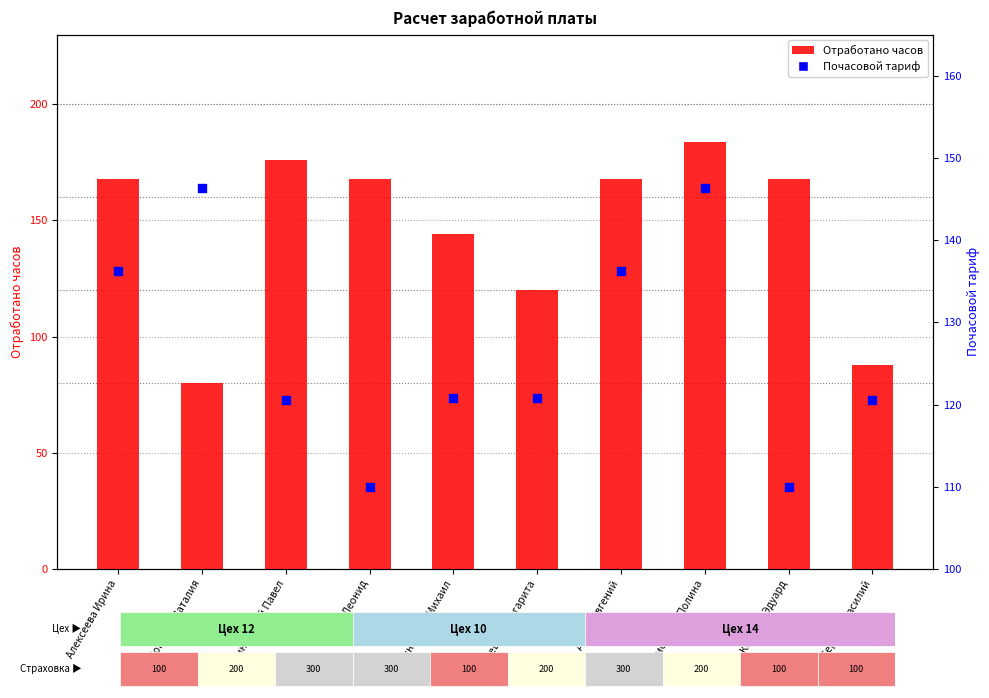

Which series has the widest spread of Y values?

Отработано часов